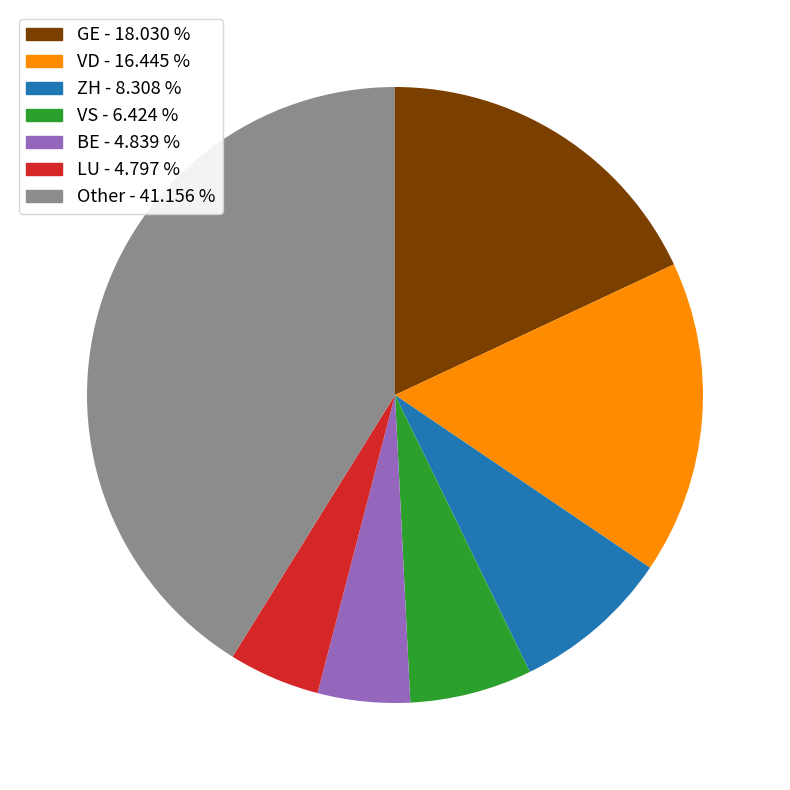

Is there any slice that represents more than half of the pie?

No